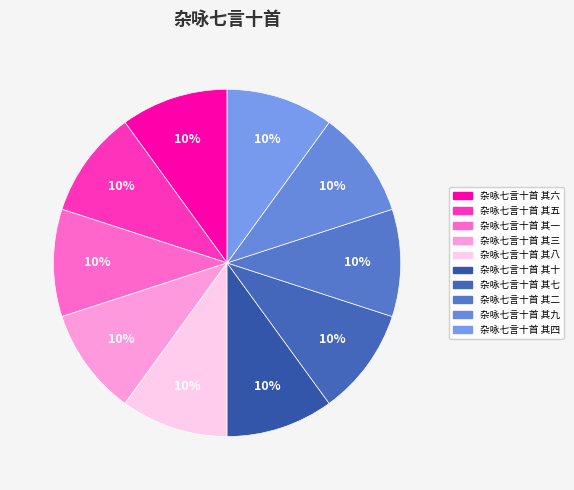

What is the smallest slice in the pie chart?

杂咏七言十首 其十